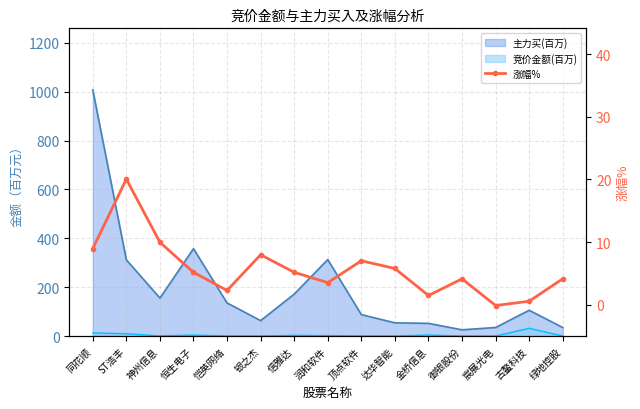

Between 恺英网络 and 神州信息, which is larger?

神州信息